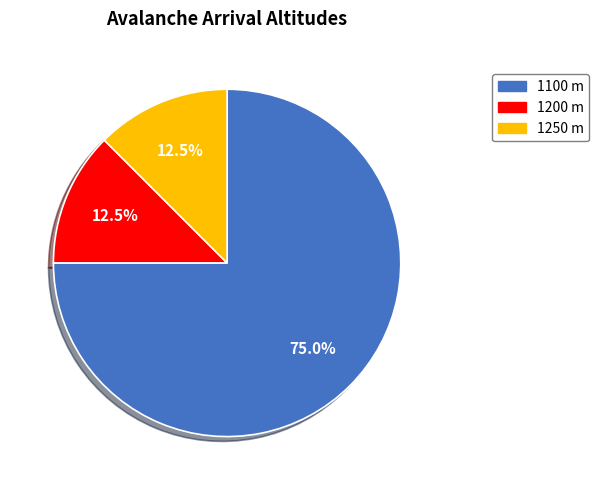

Does any single category account for the majority?

Yes